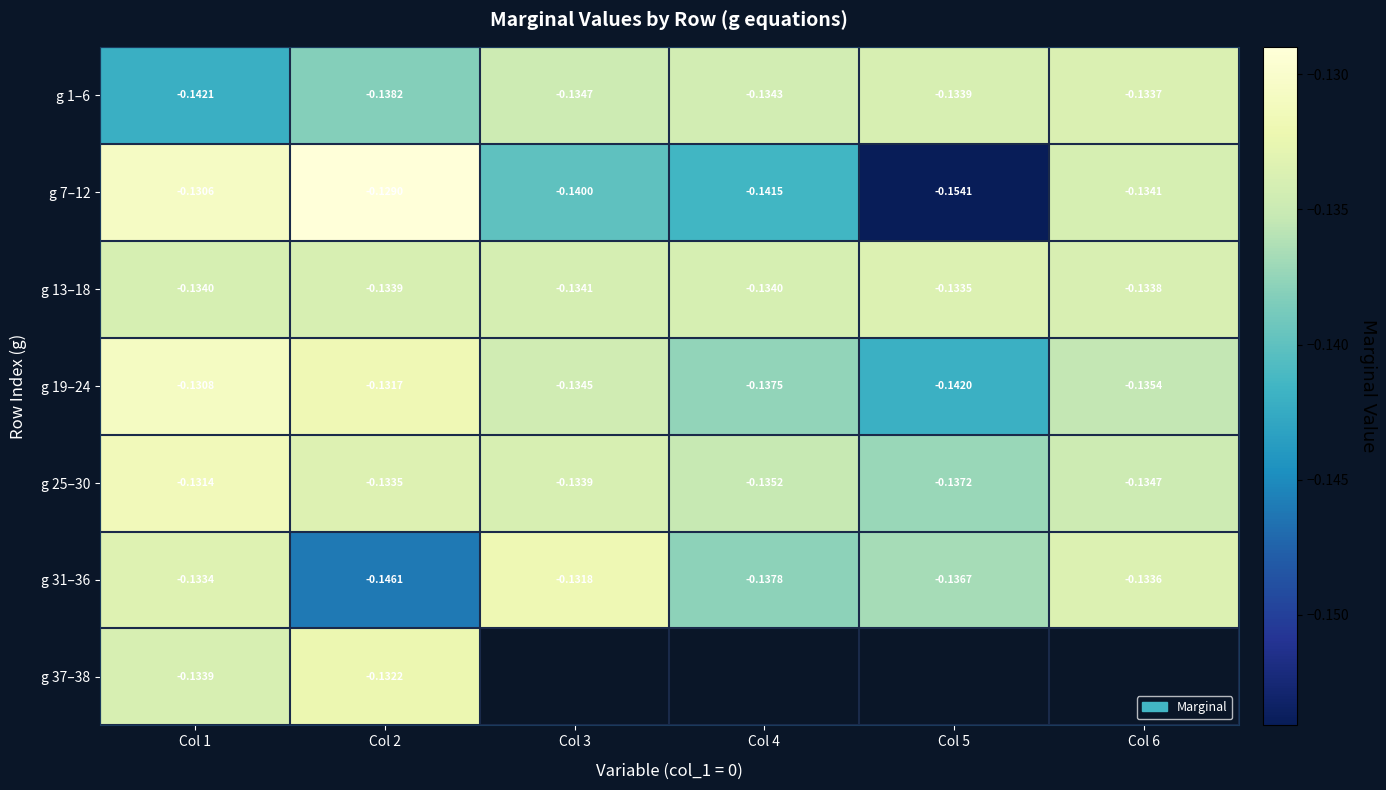

Is the value of g 25–30 at Col 6 greater than the value of g 7–12 at Col 4?

Yes